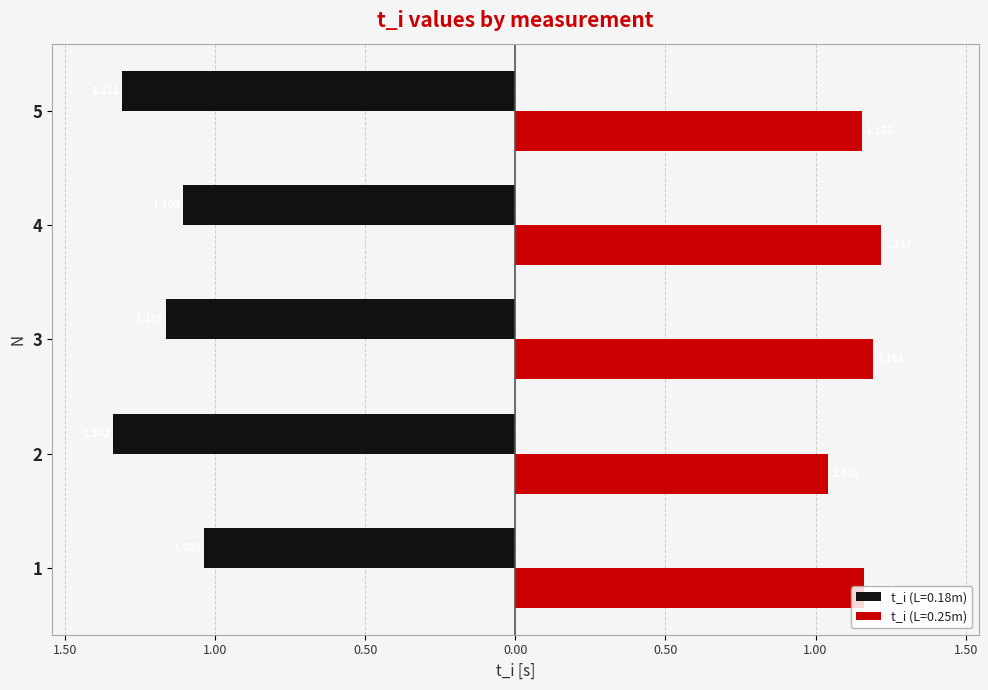

What are all the series names shown in the legend?

t_i (L=0.18m), t_i (L=0.25m)